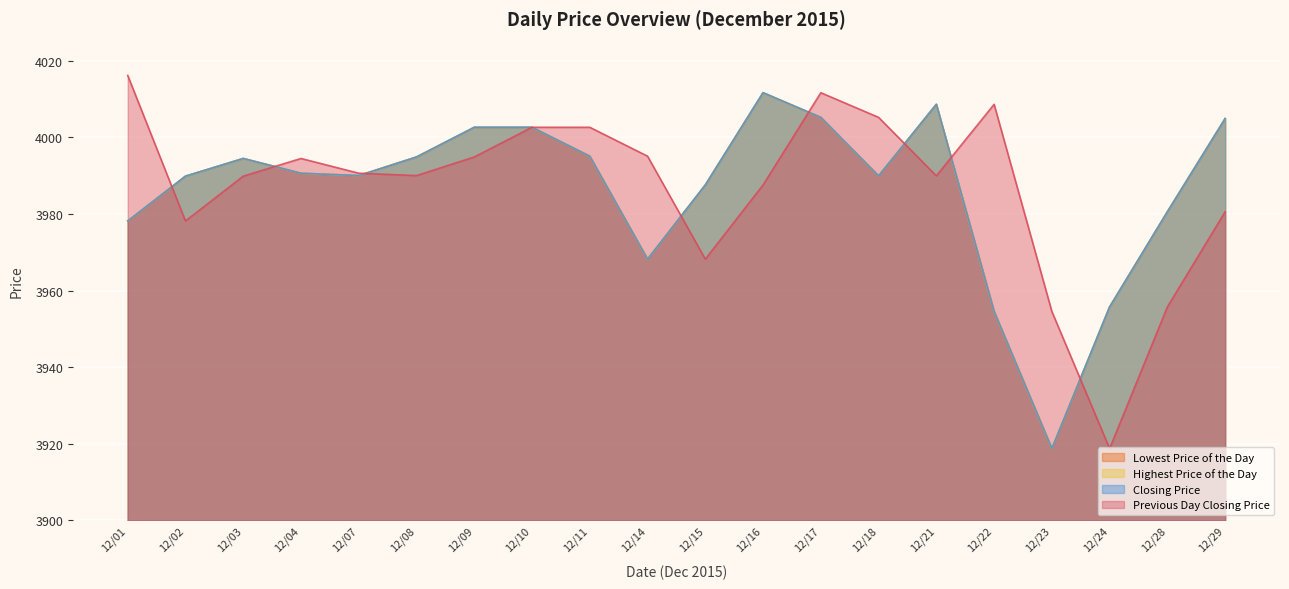

Where is the first local minimum for Lowest Price of the Day?

12/07